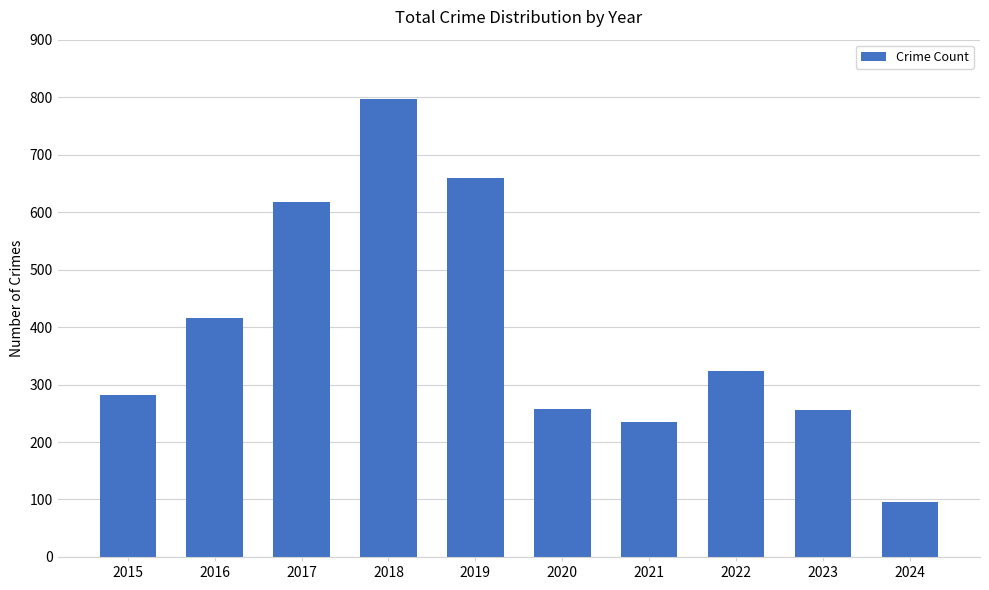

What is the difference between the maximum and minimum values?

702